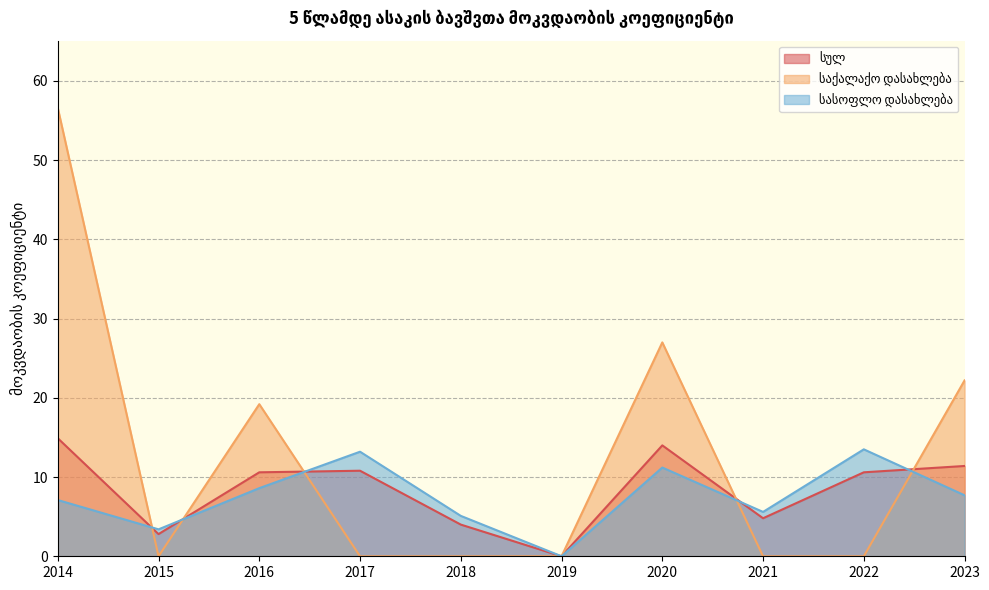

Reading right to left, what are all the values shown in this chart?

სულ: 11.4	10.6	4.8	14.0	0.0	4.0	10.8	10.6	2.8	14.9
საქალაქო დასახლება: 22.2	0.0	0.0	27.0	0.0	0.0	0.0	19.2	0.0	56.6
სასოფლო დასახლება: 7.7	13.5	5.6	11.2	0.0	5.1	13.2	8.6	3.4	7.1